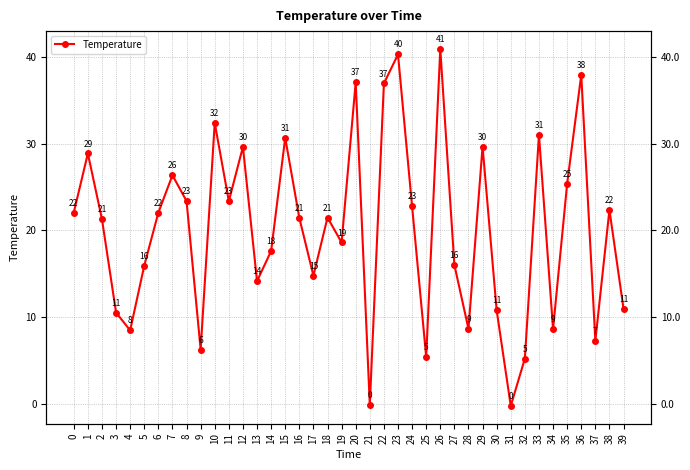

Reading right to left, what are all the values shown in this chart?

39=10.9	38=22.3	37=7.3	36=37.9	35=25.4	34=8.6	33=31.0	32=5.2	31=-0.3	30=10.8	29=29.7	28=8.6	27=16.0	26=40.9	25=5.4	24=22.8	23=40.3	22=36.9	21=-0.1	20=37.1	19=18.6	18=21.5	17=14.8	16=21.4	15=30.7	14=17.6	13=14.1	12=29.6	11=23.4	10=32.4	9=6.2	8=23.4	7=26.3	6=22.0	5=15.9	4=8.5	3=10.5	2=21.3	1=28.9	0=22.0